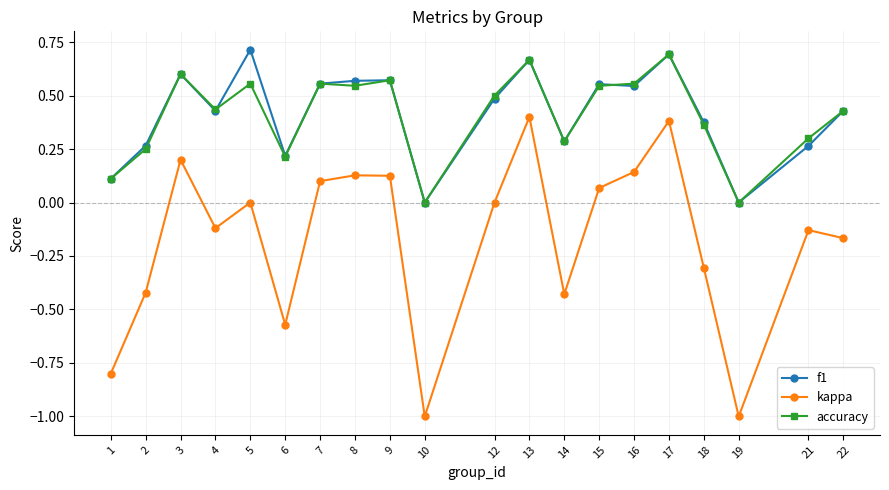

List the series in order of their peak value, highest first.

f1, accuracy, kappa